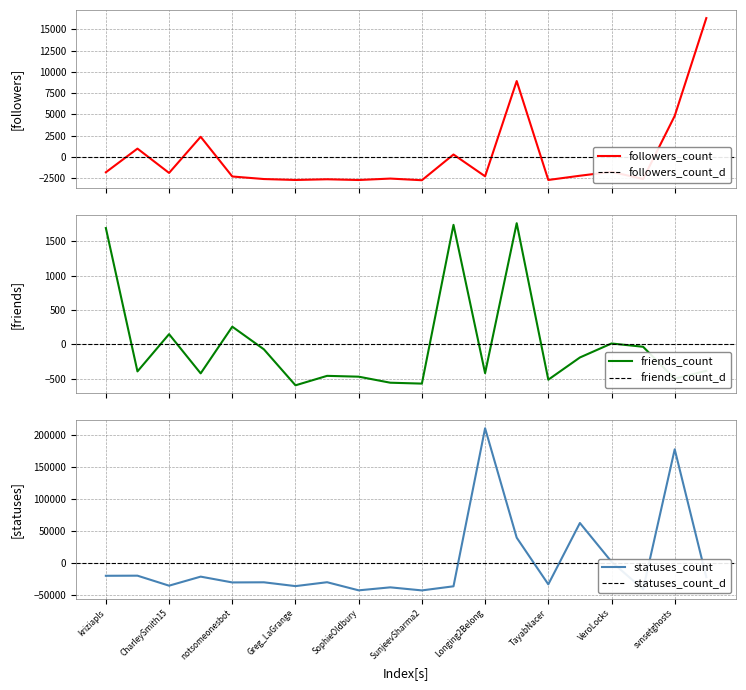

Reading left to right, extract all data points from this chart.

followers_count: kriziapls=-1816.8	JohnTraderYork=965.2	CharleySmith15=-1892.8	Lex_Jurgen=2357.2	notsomeonesbot=-2311.8	76ersFanOnline=-2611.8	Greg_LaGrange=-2721.8	selinat99=-2638.8	SophieOldbury=-2726.8	supportingJDepp=-2556.8	SunjeevSharma2=-2751.8	OriginofHonor=273.2	Longing2Belong=-2289.8	vkoosg=8911.1	TayabNacer=-2721.8	baanavy=-2222.8	VeroLocks=-1763.8	unitedvgo=-2605.8	svnsetghosts=4814.1	FoxyIndex=16313.1
friends_count: kriziapls=1694.4	JohnTraderYork=-395.6	CharleySmith15=147.4	Lex_Jurgen=-424.6	notsomeonesbot=256.4	76ersFanOnline=-73.6	Greg_LaGrange=-598.6	selinat99=-460.6	SophieOldbury=-472.6	supportingJDepp=-560.6	SunjeevSharma2=-573.6	OriginofHonor=1741.4	Longing2Belong=-421.6	vkoosg=1765.4	TayabNacer=-516.6	baanavy=-192.6	VeroLocks=11.4	unitedvgo=-36.6	svnsetghosts=-502.6	FoxyIndex=-386.6
statuses_count: kriziapls=-20639.6	JohnTraderYork=-20463.6	CharleySmith15=-36119.6	Lex_Jurgen=-21970.6	notsomeonesbot=-31041.6	76ersFanOnline=-30831.6	Greg_LaGrange=-36807.6	selinat99=-30711.6	SophieOldbury=-43420.6	supportingJDepp=-38733.6	SunjeevSharma2=-43522.6	OriginofHonor=-37090.6	Longing2Belong=210218.4	vkoosg=39006.4	TayabNacer=-34017.6	baanavy=61958.4	VeroLocks=1353.4	unitedvgo=-41763.6	svnsetghosts=177326.4	FoxyIndex=-22728.6